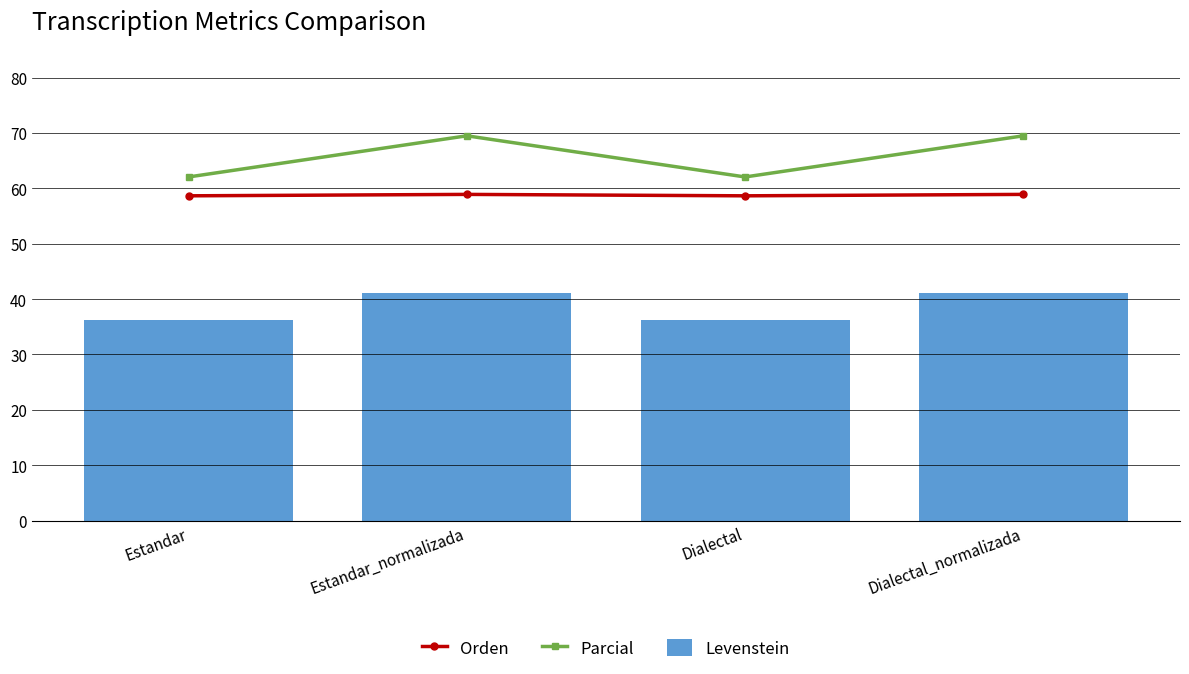

Reading left to right, transcribe all the data shown in this chart.

Orden: Estandar=58.6	Estandar_normalizada=58.9	Dialectal=58.6	Dialectal_normalizada=58.9
Parcial: Estandar=62.0	Estandar_normalizada=69.5	Dialectal=62.0	Dialectal_normalizada=69.5
Levenstein: Estandar=36.1	Estandar_normalizada=41.0	Dialectal=36.1	Dialectal_normalizada=41.0